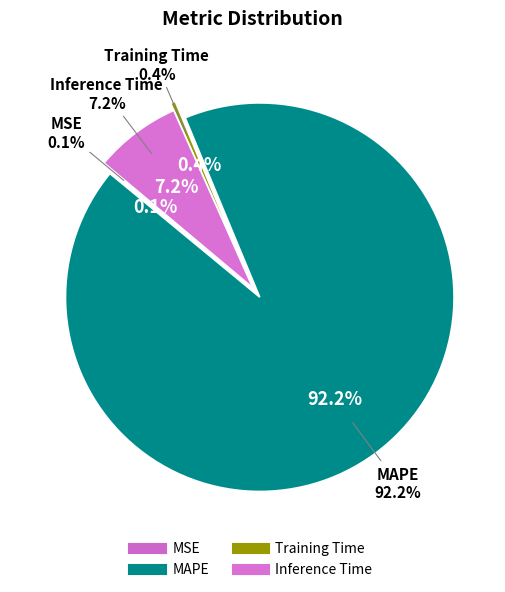

Which category has the smallest portion of the pie?

MSE